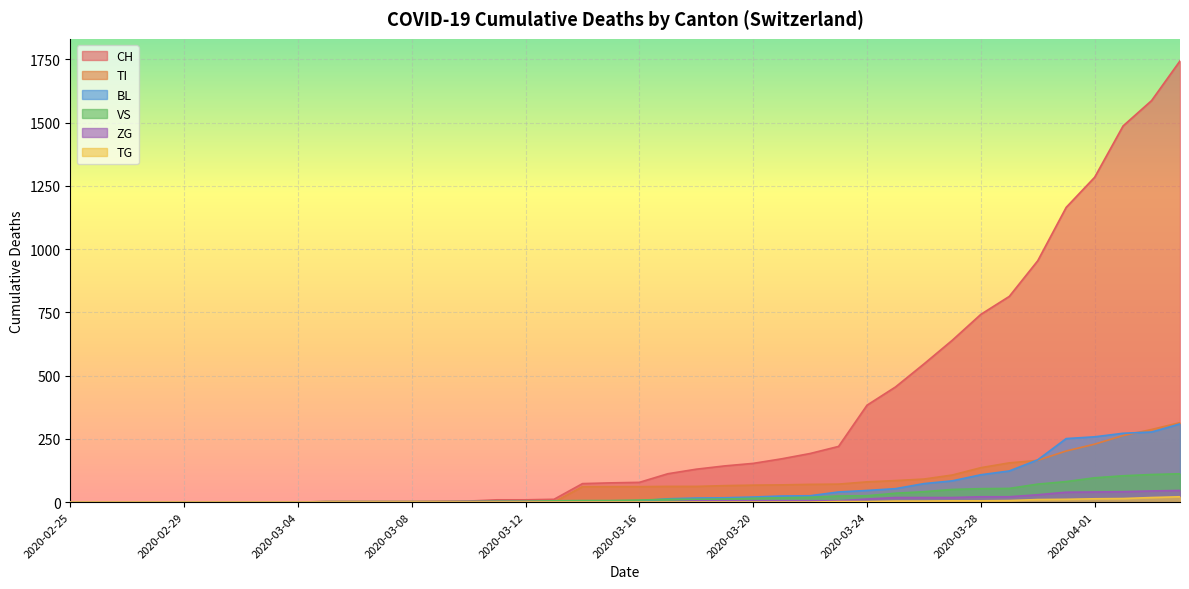

Which has a higher value, 2020-03-24 or 2020-02-27?

2020-03-24